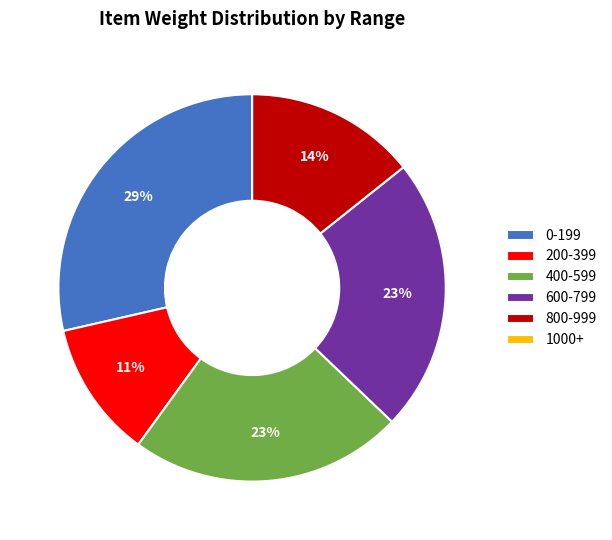

What percentage is the 400-599 slice, to the nearest percent?

23%